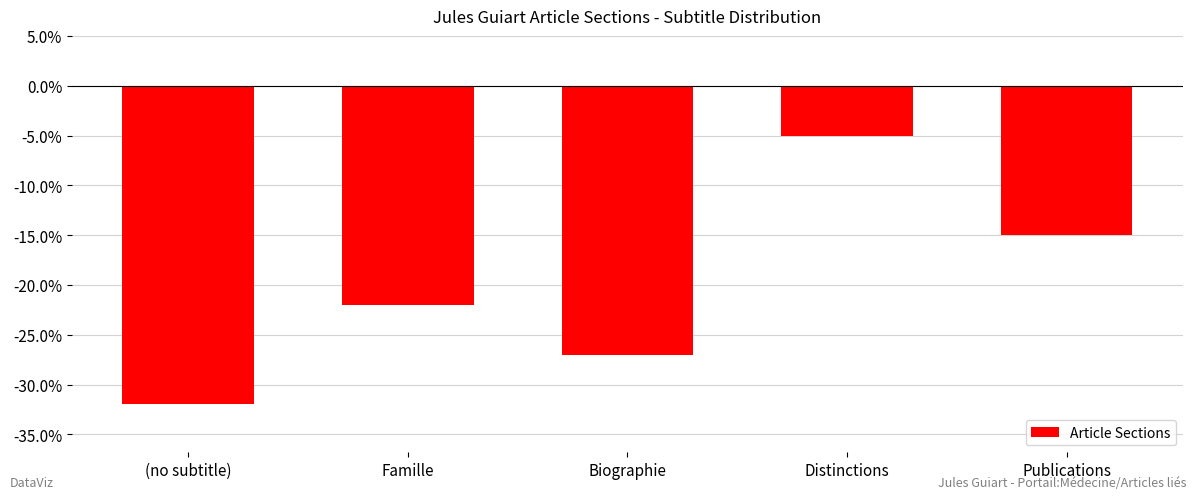

Reading left to right, extract all data points from this chart.

-32	-22	-27	-5	-15